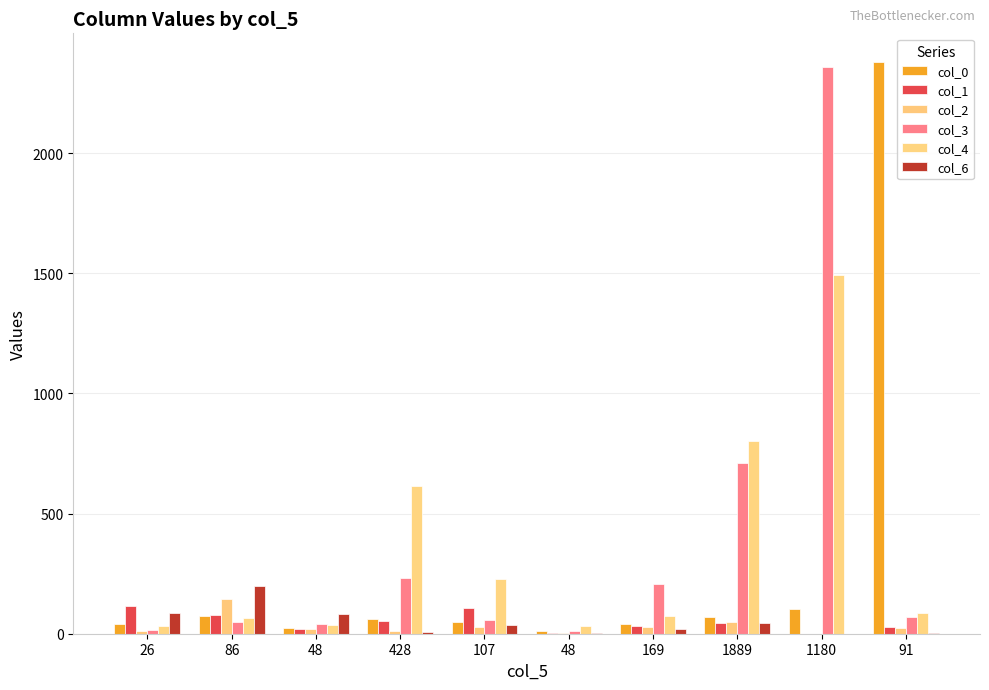

List the series in order of their peak value, highest first.

col_0, col_3, col_4, col_6, col_2, col_1